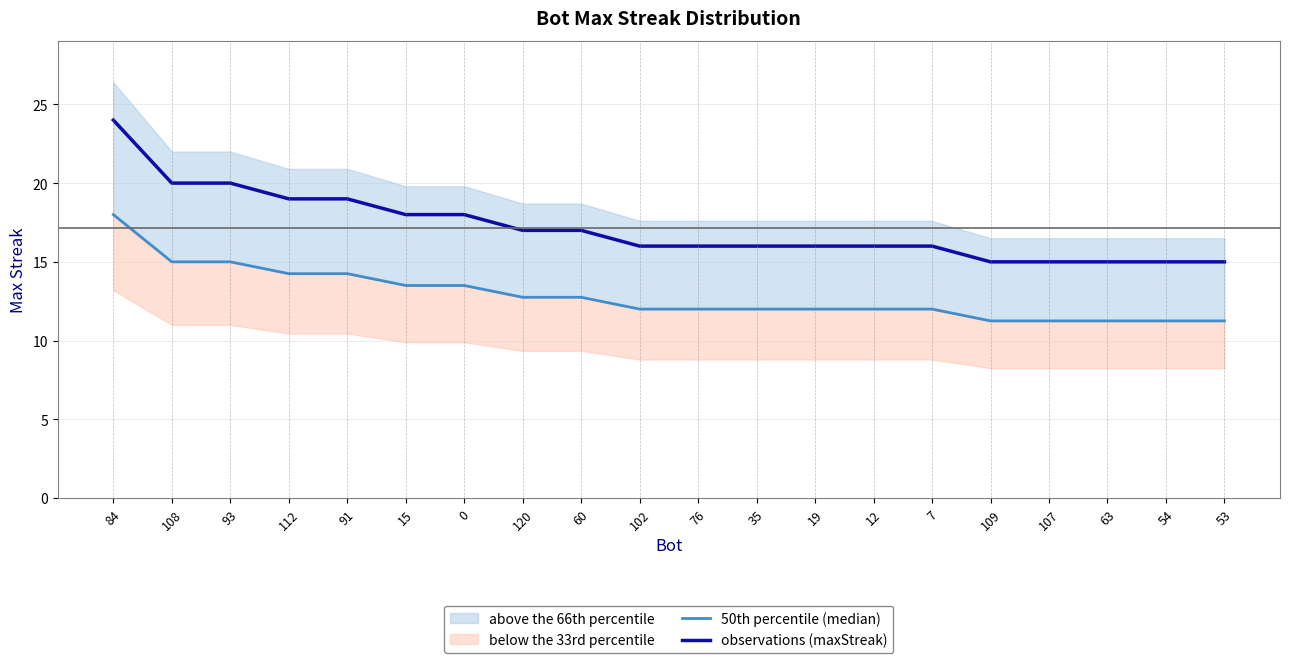

What is the sum of all 50th percentile (median) values?

257.2